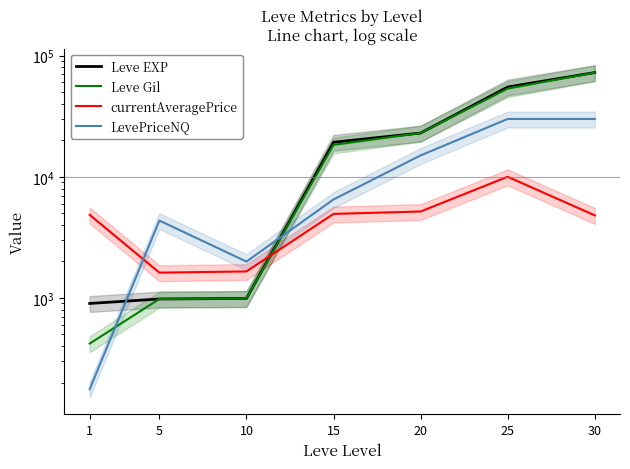

At which category is the sum across all series the highest?

30